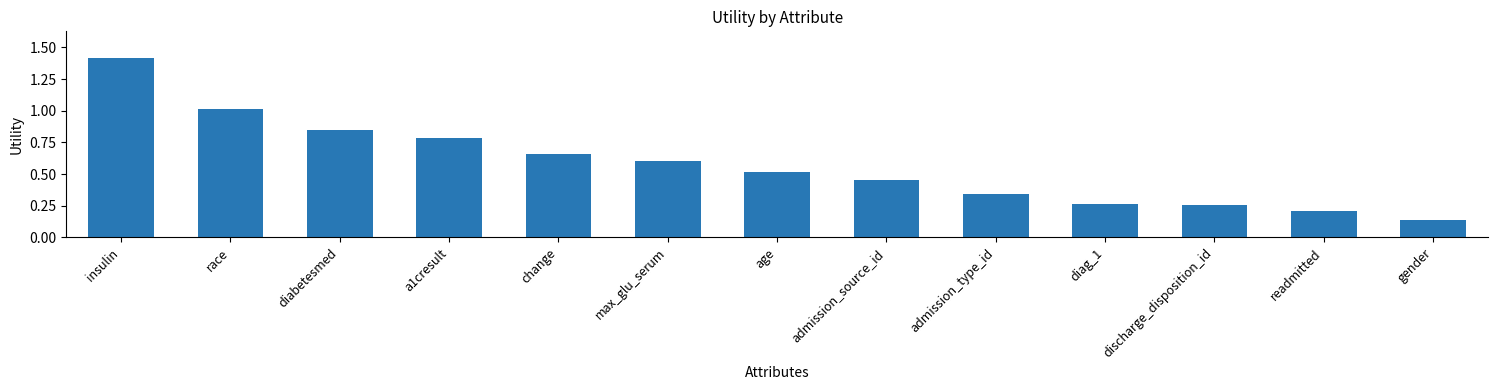

Is it true that the value at admission_type_id is 0.2?

False